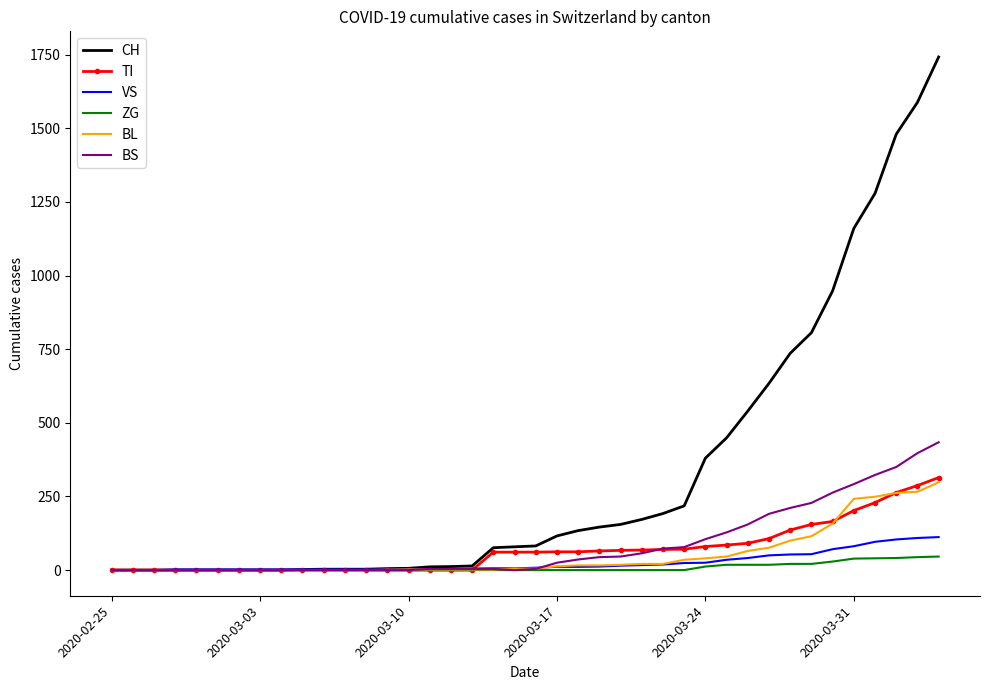

Which series has the largest total across all categories?

CH